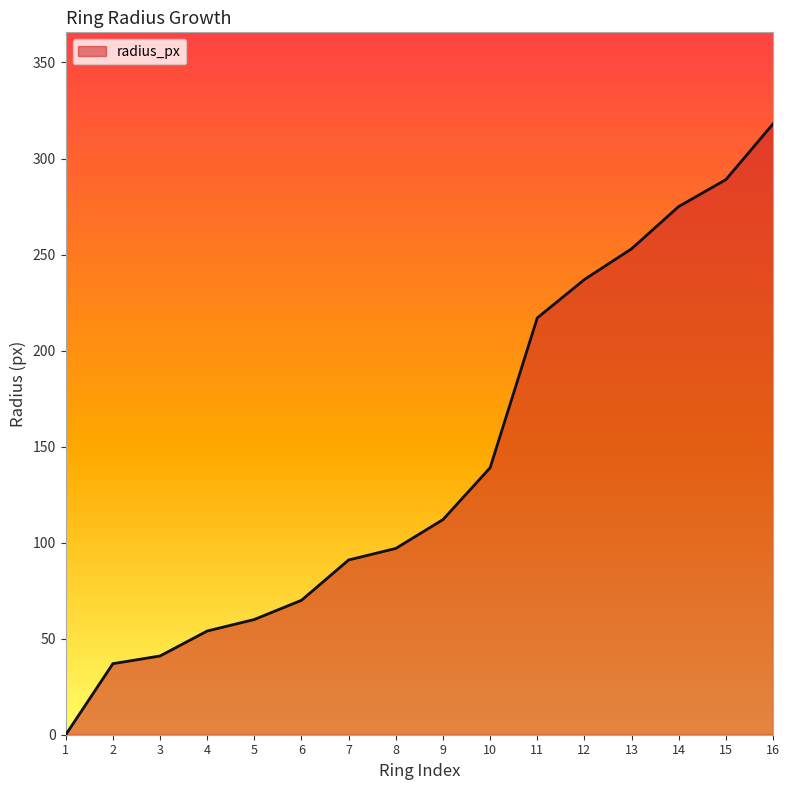

What is the difference between the second highest and second lowest values?

252